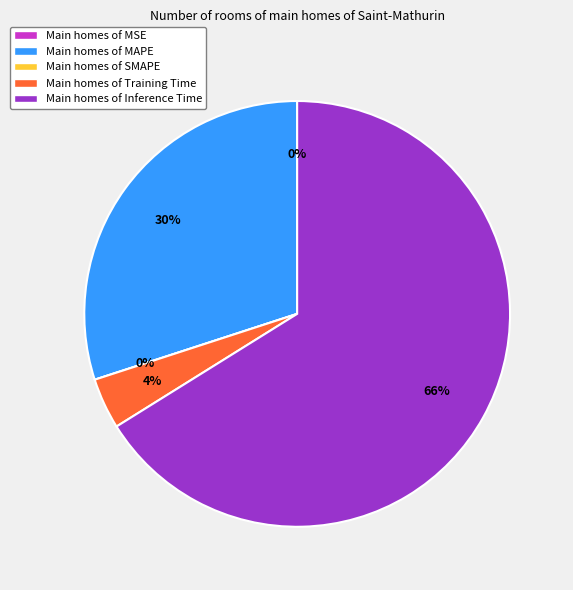

To the nearest percent, what is the difference between the Inference Time and SMAPE slice percentages?

66%